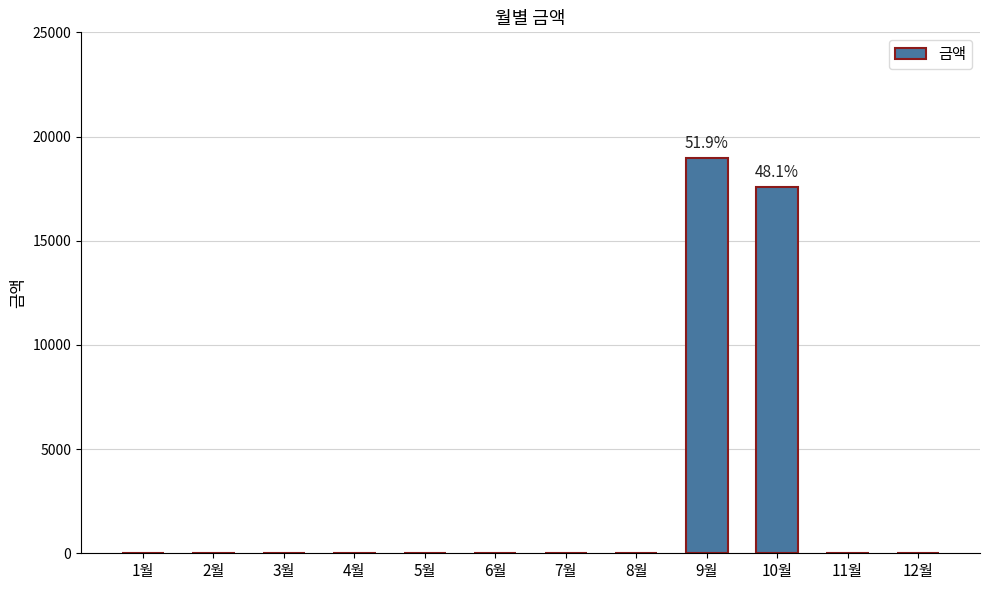

What is the change in value from 6월 to 9월?

+18970